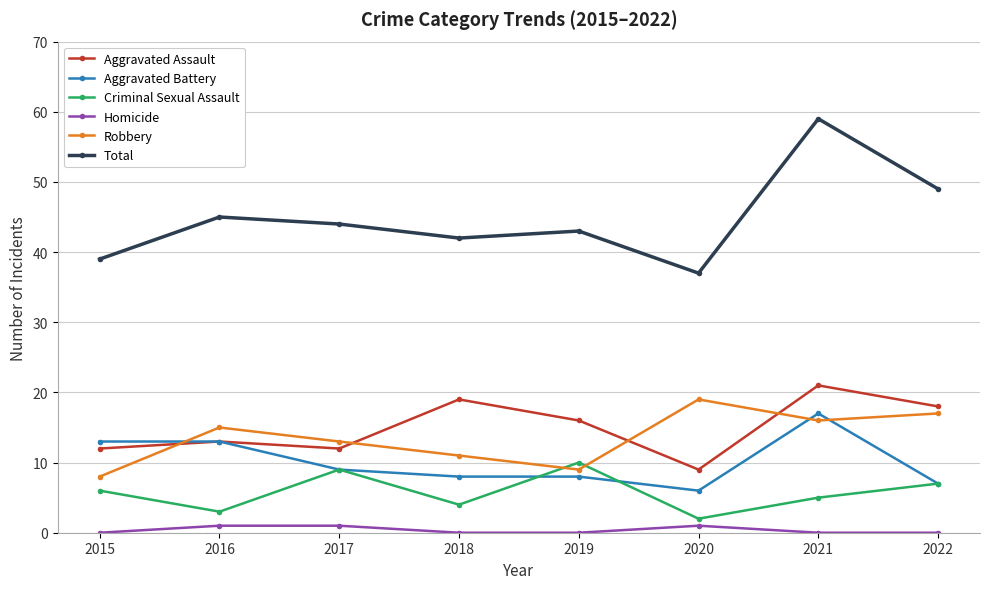

Reading left to right, list all the values displayed in this chart.

Aggravated Assault: 2015=12	2016=13	2017=12	2018=19	2019=16	2020=9	2021=21	2022=18
Aggravated Battery: 2015=13	2016=13	2017=9	2018=8	2019=8	2020=6	2021=17	2022=7
Criminal Sexual Assault: 2015=6	2016=3	2017=9	2018=4	2019=10	2020=2	2021=5	2022=7
Homicide: 2015=0	2016=1	2017=1	2018=0	2019=0	2020=1	2021=0	2022=0
Robbery: 2015=8	2016=15	2017=13	2018=11	2019=9	2020=19	2021=16	2022=17
Total: 2015=39	2016=45	2017=44	2018=42	2019=43	2020=37	2021=59	2022=49